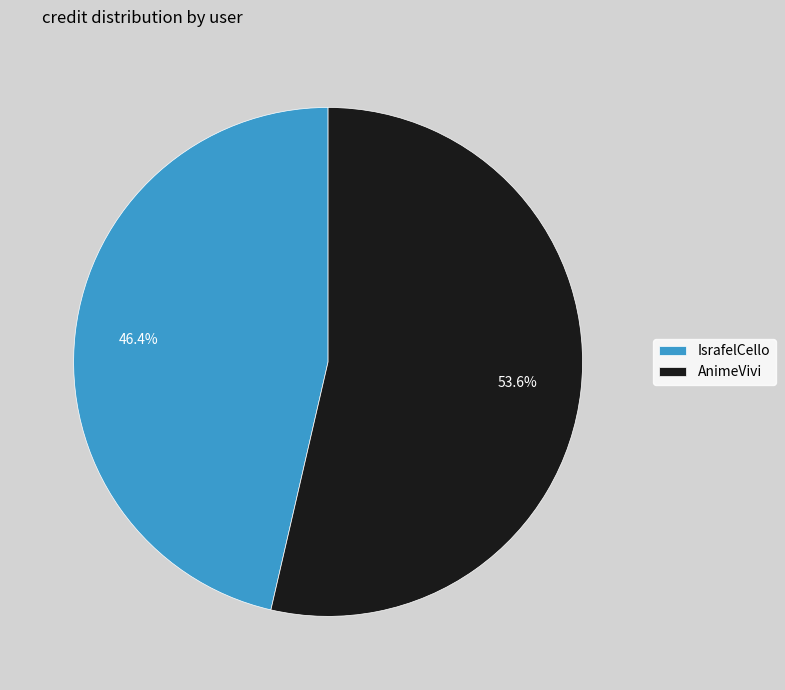

What is the largest slice in the pie chart?

AnimeVivi